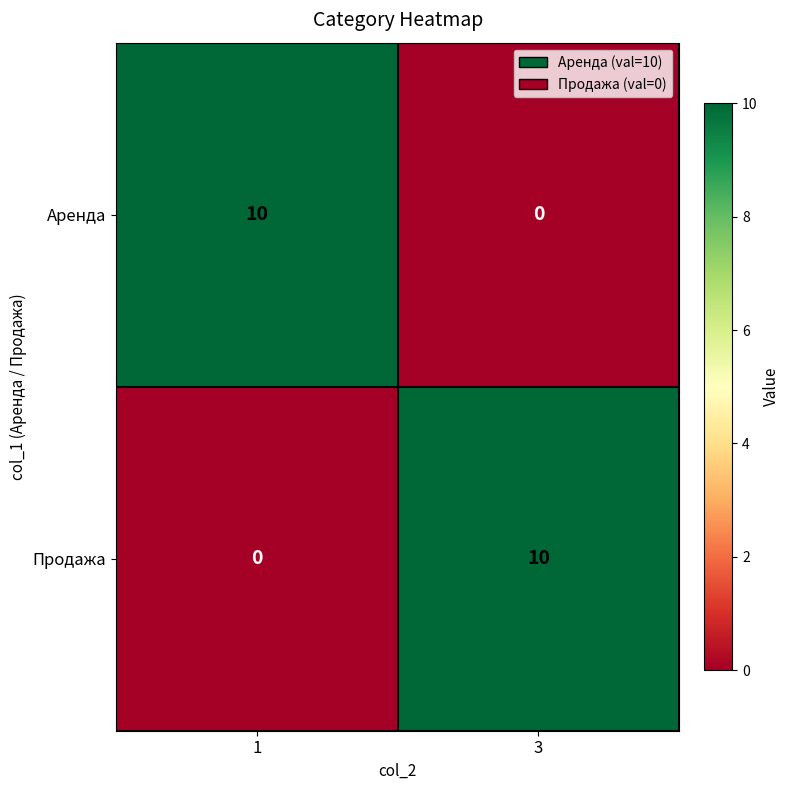

What is the total value across all series at 1?

10